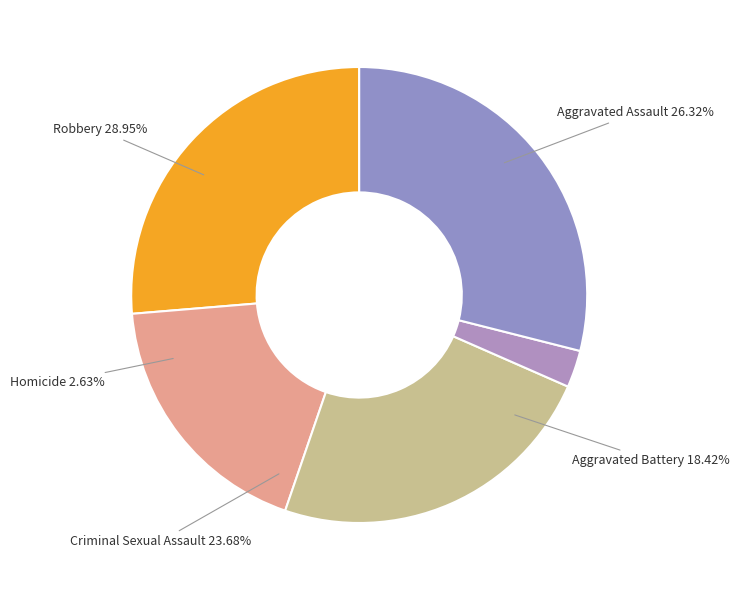

Count the number of slices in the pie.

5